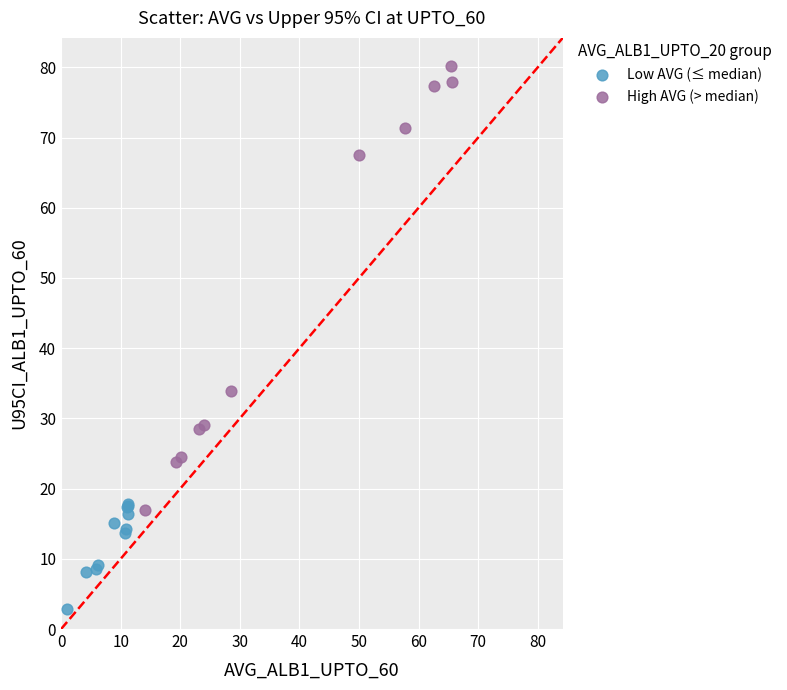

Which series contains the highest Y value?

High AVG (> median)